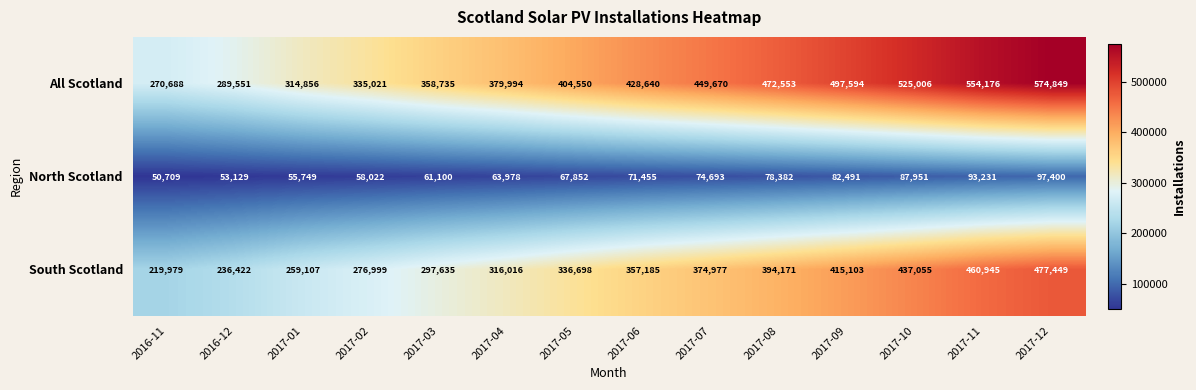

What is the total value across all series at 2017-10?

1050012